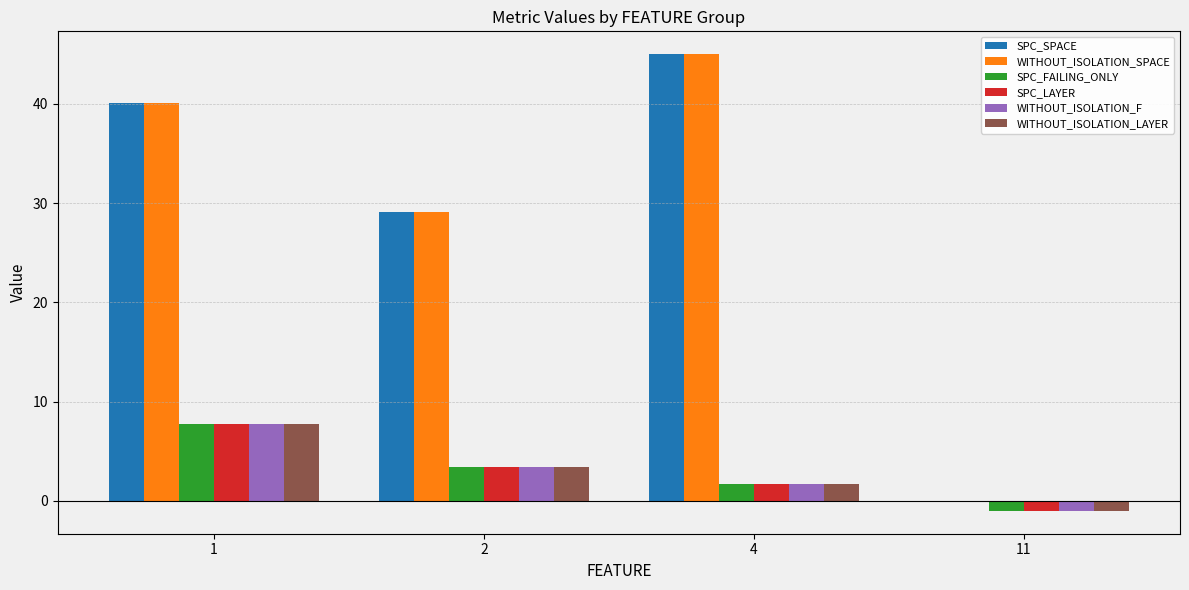

What is the total value across all series at 4?

96.7